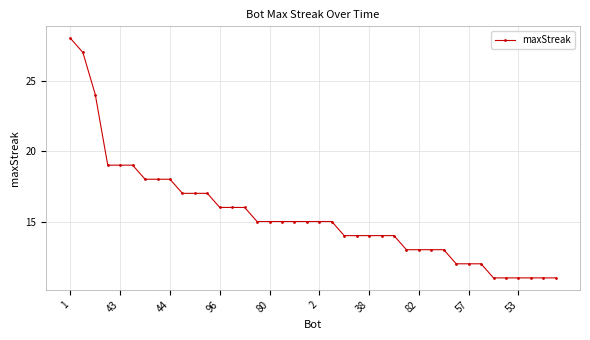

What is the difference between the maximum and minimum values?

17